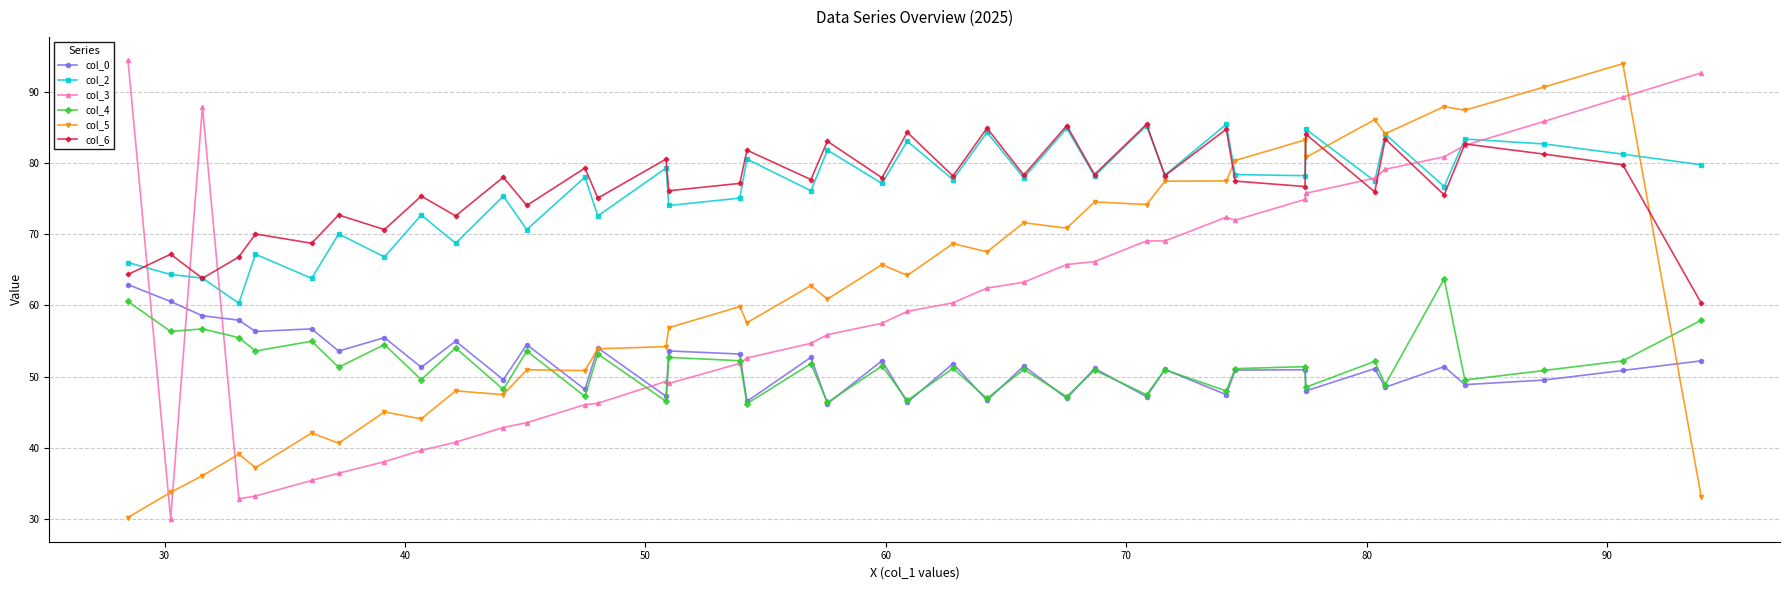

True or false: col_4 and col_2 cross at least once.

False